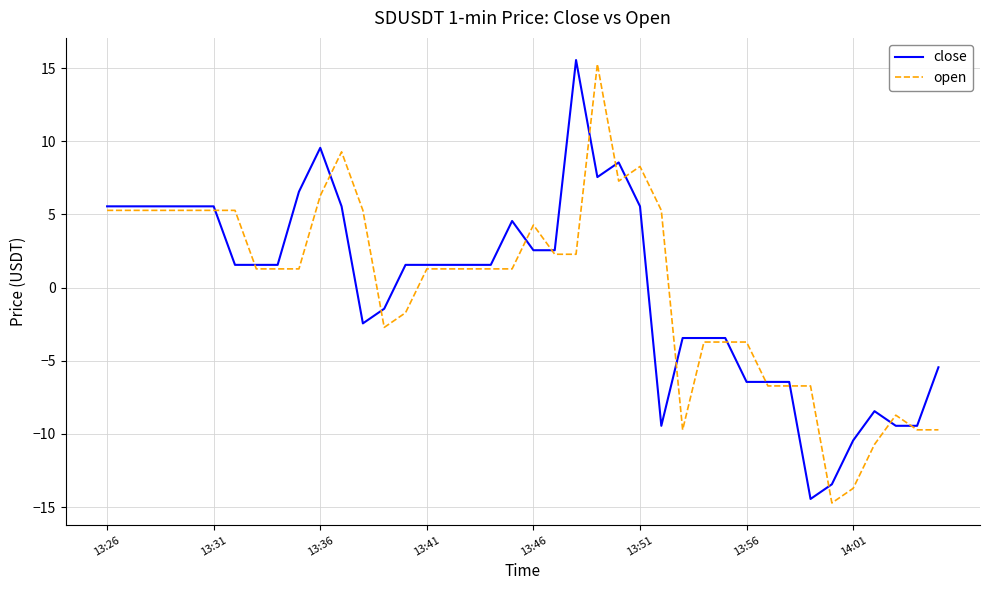

What is the smallest value displayed?

-14.7